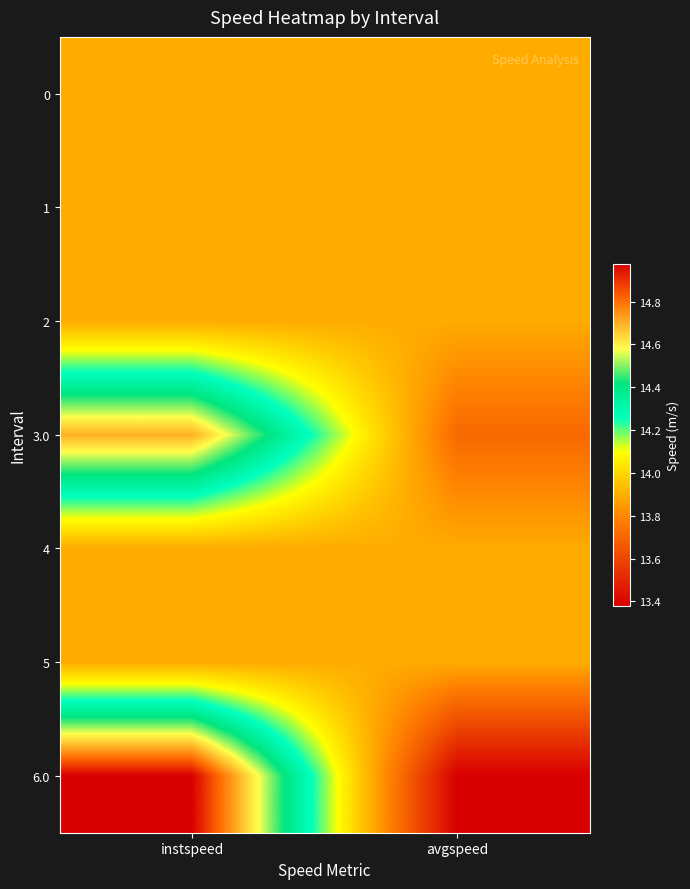

Which has a higher value, instspeed or avgspeed?

instspeed